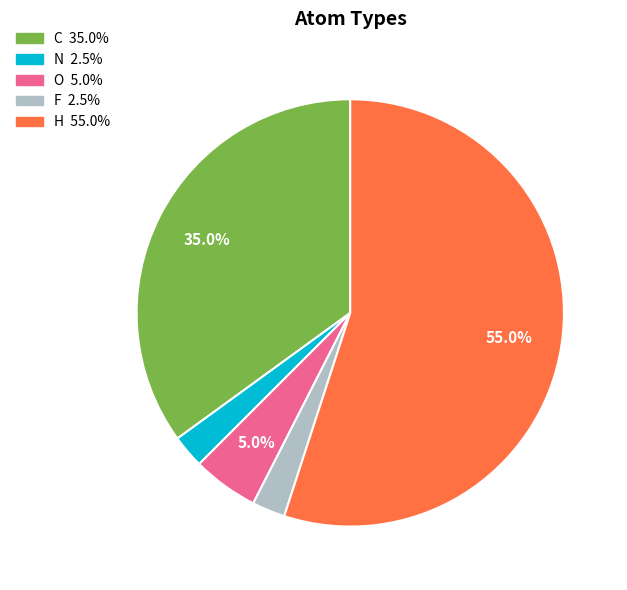

Combined, do H and C account for over 50%?

Yes